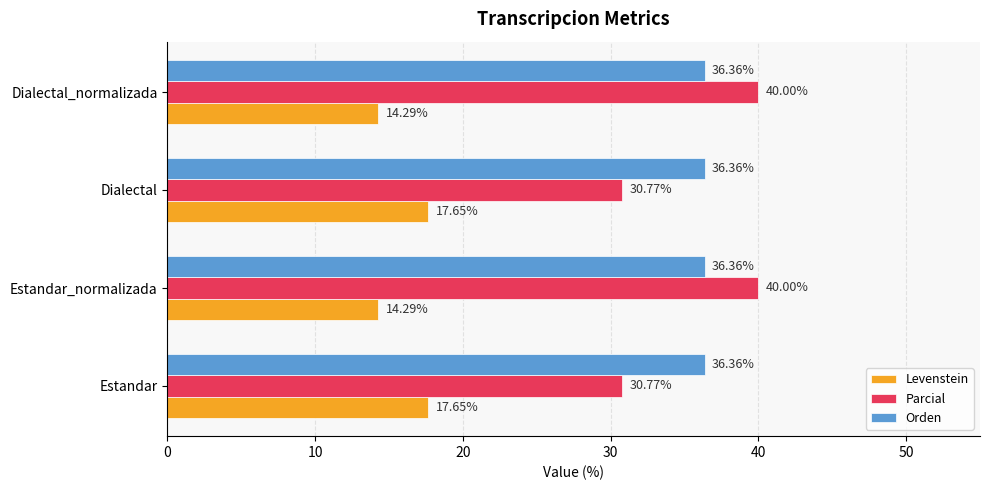

What is the sum of all Parcial values?

141.5